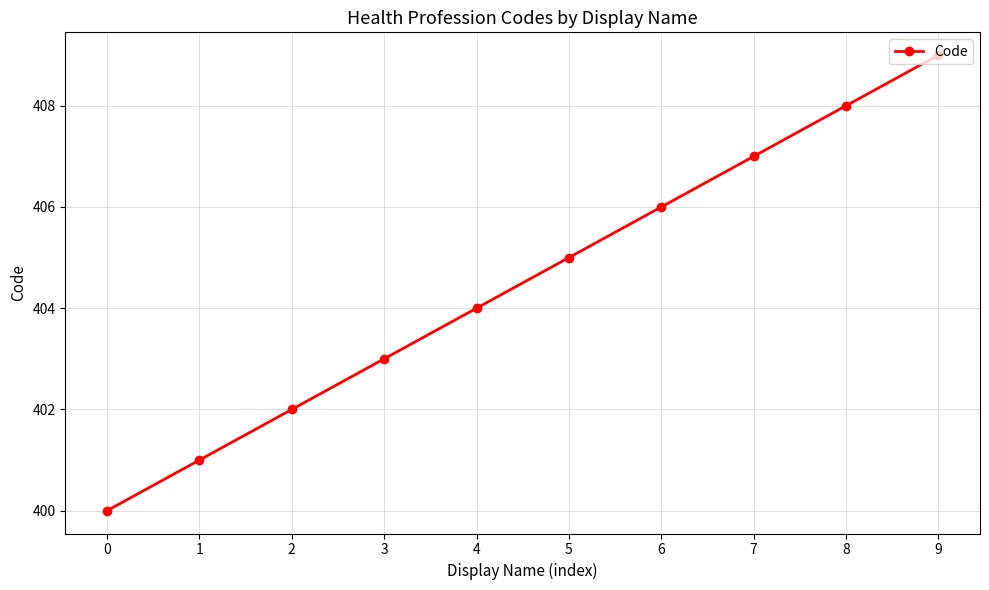

True or false: the data has more than 0 interior local peaks.

False